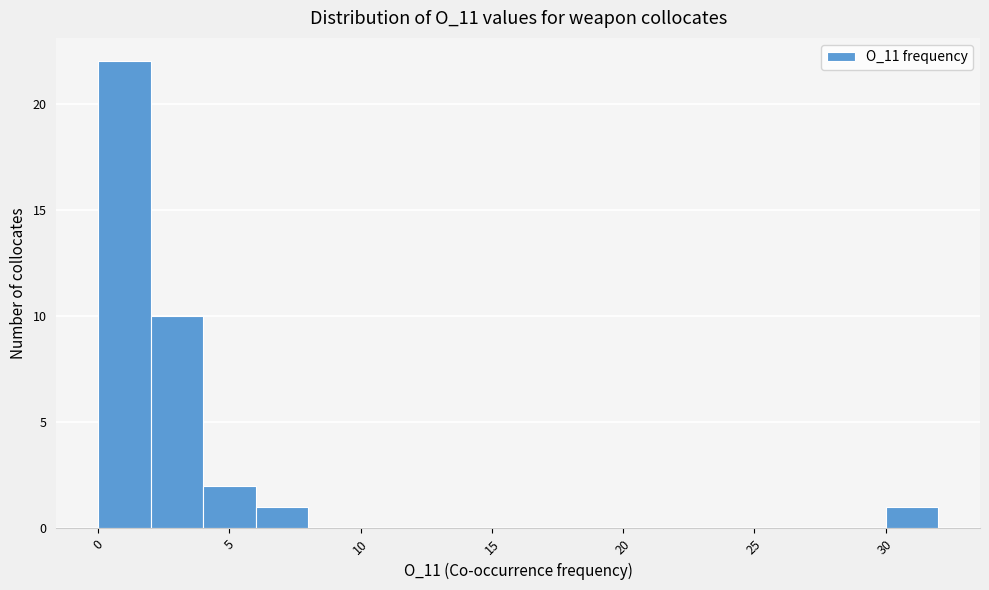

Reading left to right, list every bar in this chart as the range it spans on the x-axis followed by its height. The values are not printed on the chart, so give them approximately, as read against the axis.

0 to 2: 22
2 to 4: 10
4 to 6: 2
6 to 8: 1
8 to 10: 0
10 to 12: 0
12 to 14: 0
14 to 16: 0
16 to 18: 0
18 to 20: 0
20 to 22: 0
22 to 24: 0
24 to 26: 0
26 to 28: 0
28 to 30: 0
30 to 32: 1